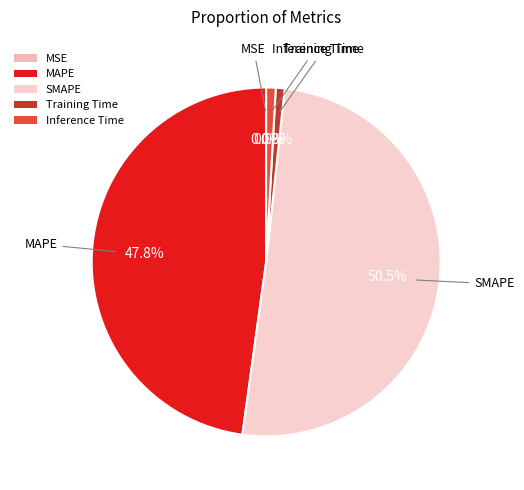

Combined, do MAPE and SMAPE account for over 50%?

Yes